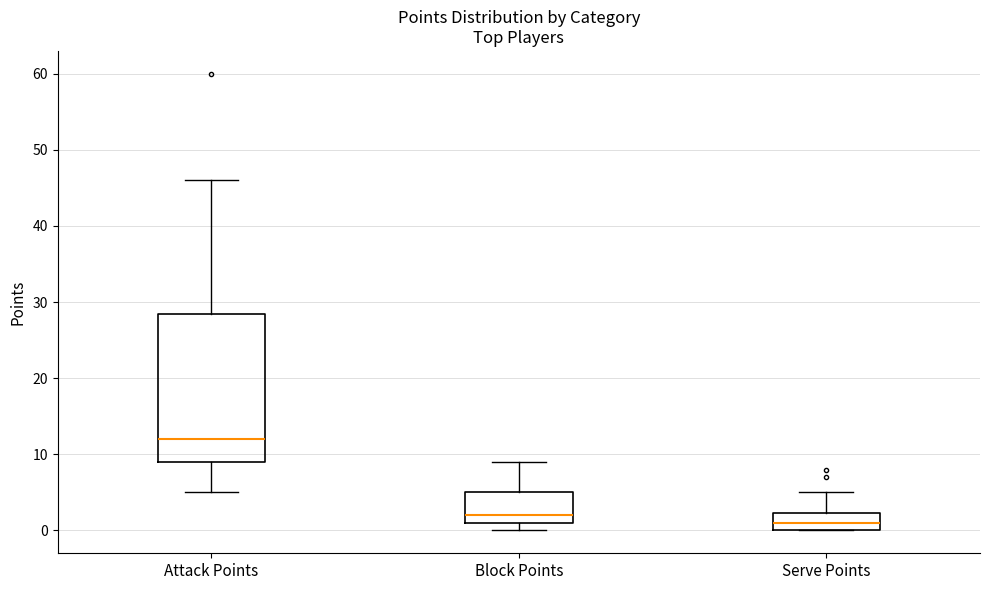

Where does the median line of the box for Attack Points sit on the y-axis? The values are not printed on the chart, so give them approximately, as read against the axis.

12